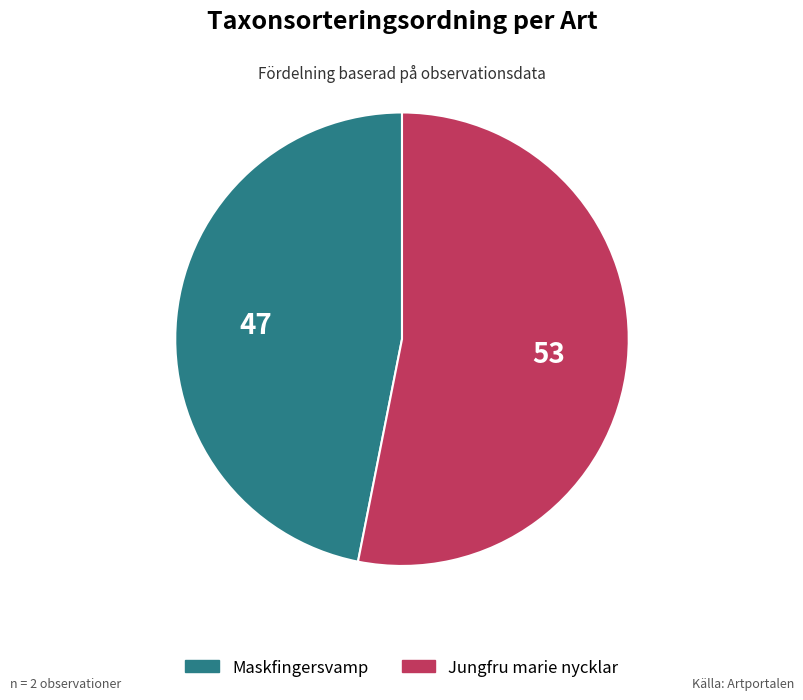

Between Jungfru marie nycklar and Maskfingersvamp, which is larger?

Jungfru marie nycklar